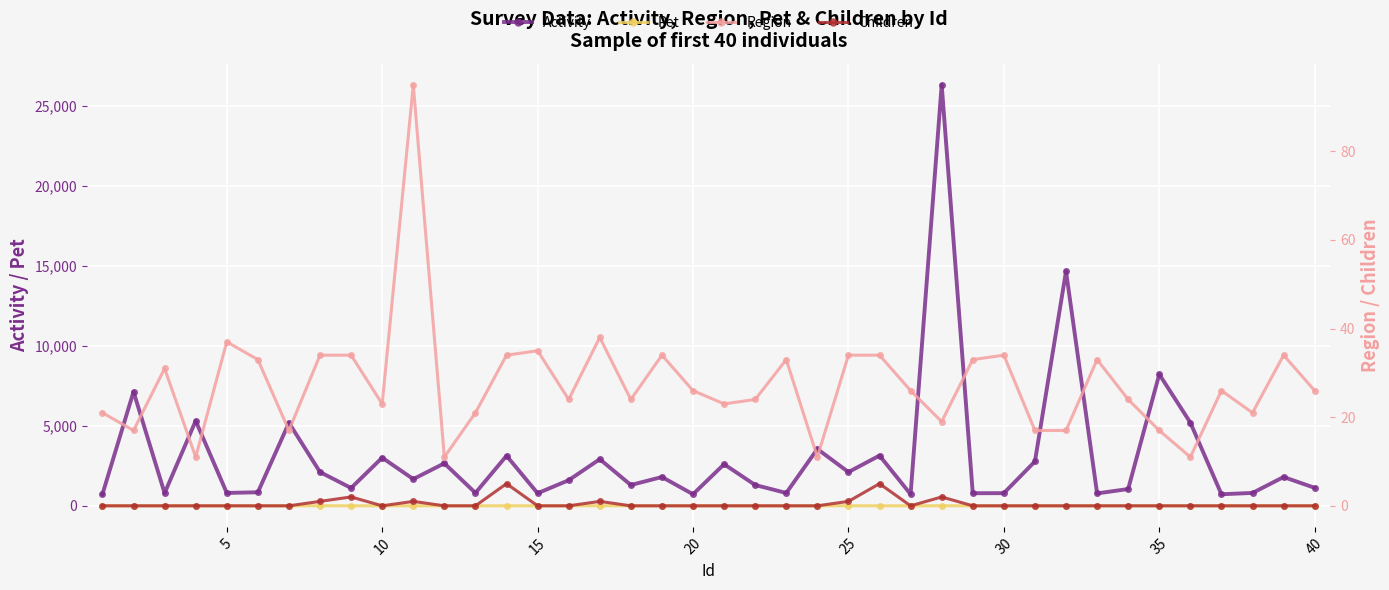

True or false: Activity and Pet cross at least once.

False